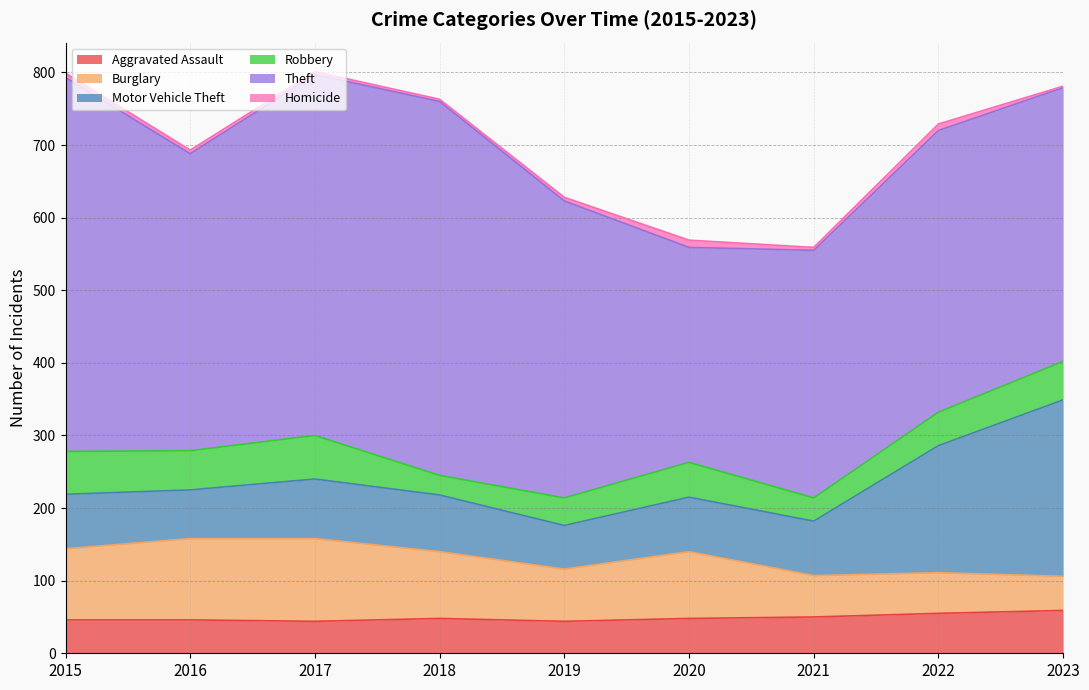

Rank the series at 2018 from highest to lowest value.

Theft, Burglary, Motor Vehicle Theft, Aggravated Assault, Robbery, Homicide